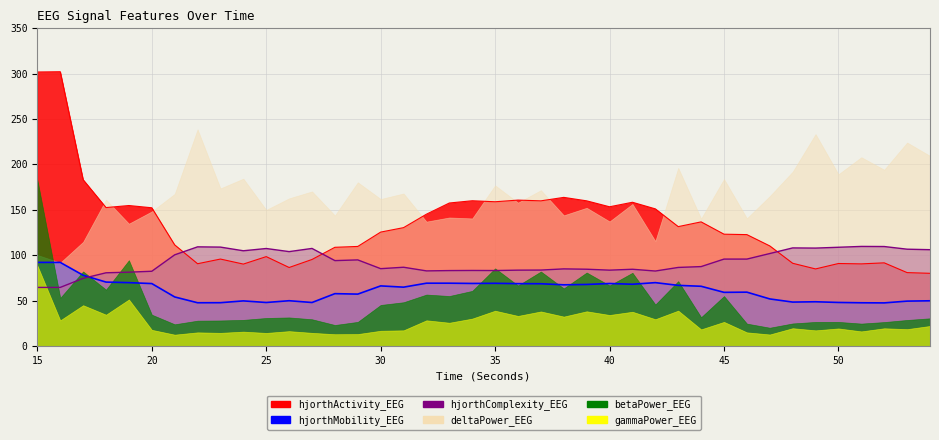

What is the sum of all hjorthActivity_EEG values?

5349.3